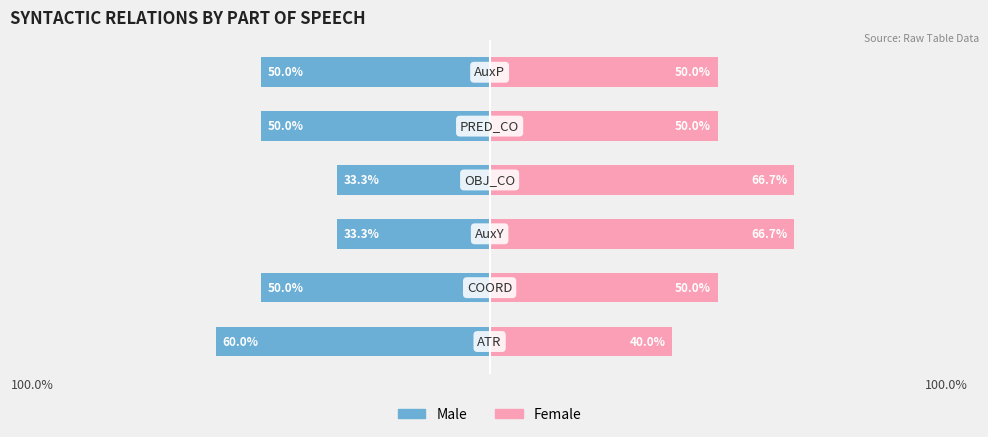

What are all the series names shown in the legend?

Male, Female